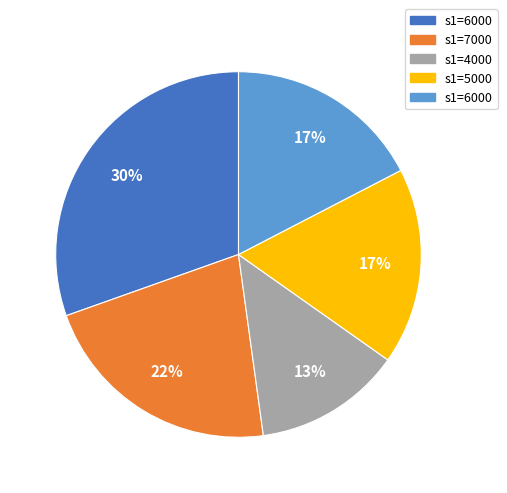

To the nearest percent, what is the difference between the largest and smallest slice percentages?

17%